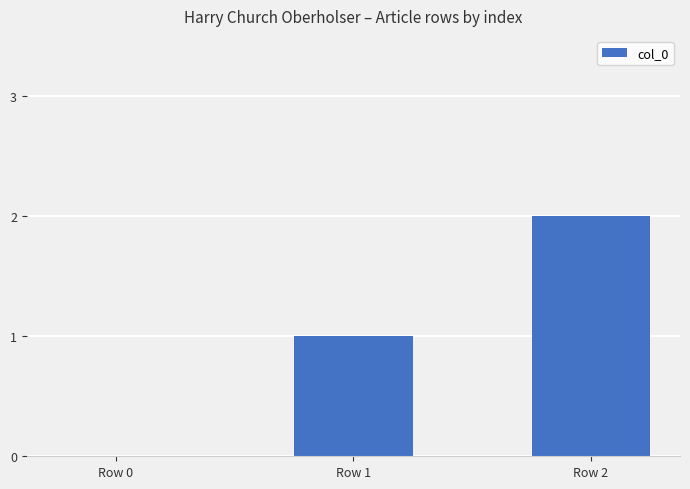

What is the approximate value at Row 2?

2